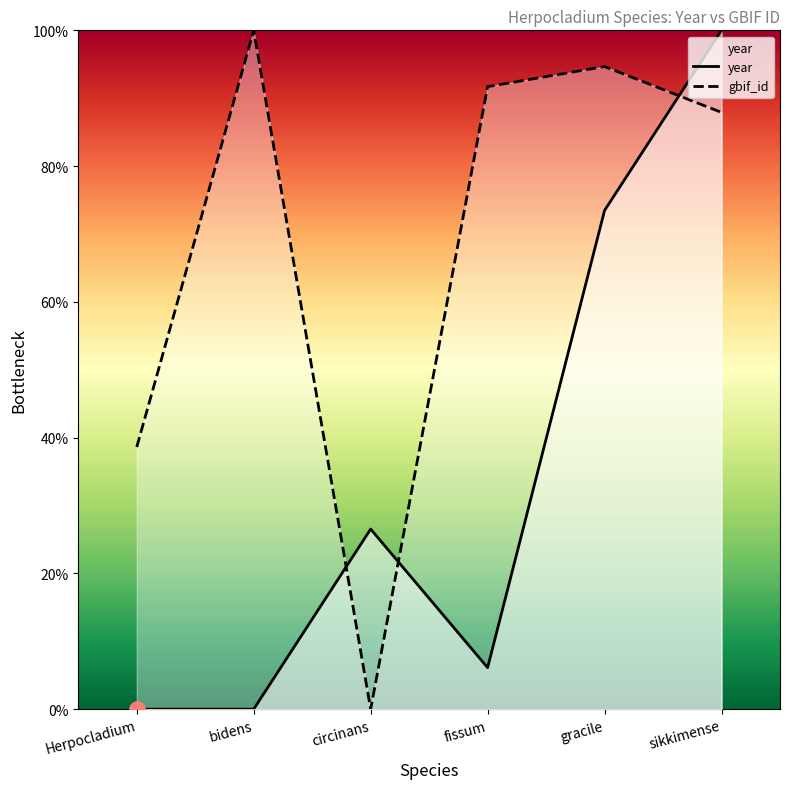

At which category is the sum across all series the highest?

sikkimense